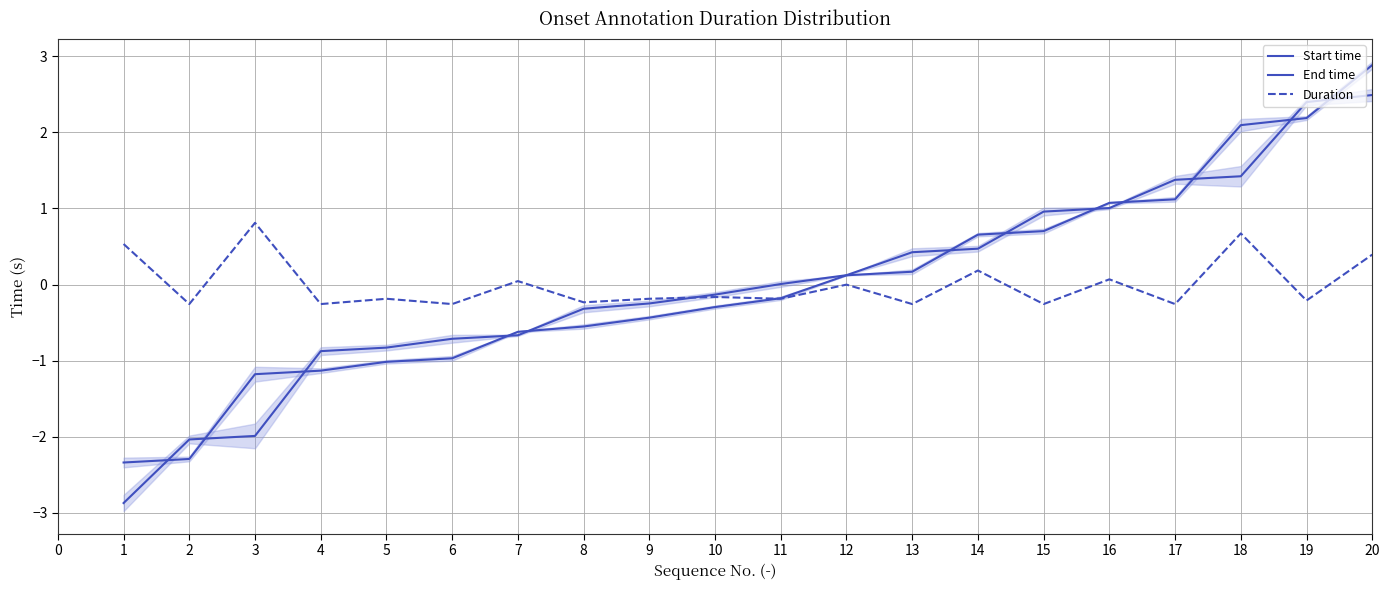

True or false: Duration and End time cross at least once.

True